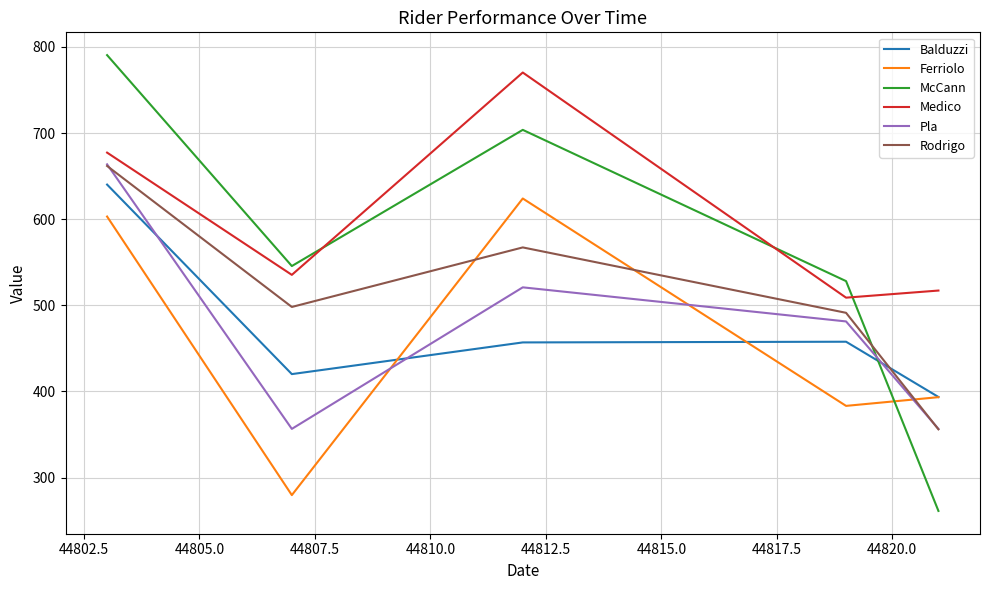

What is the smallest value displayed?

261.3